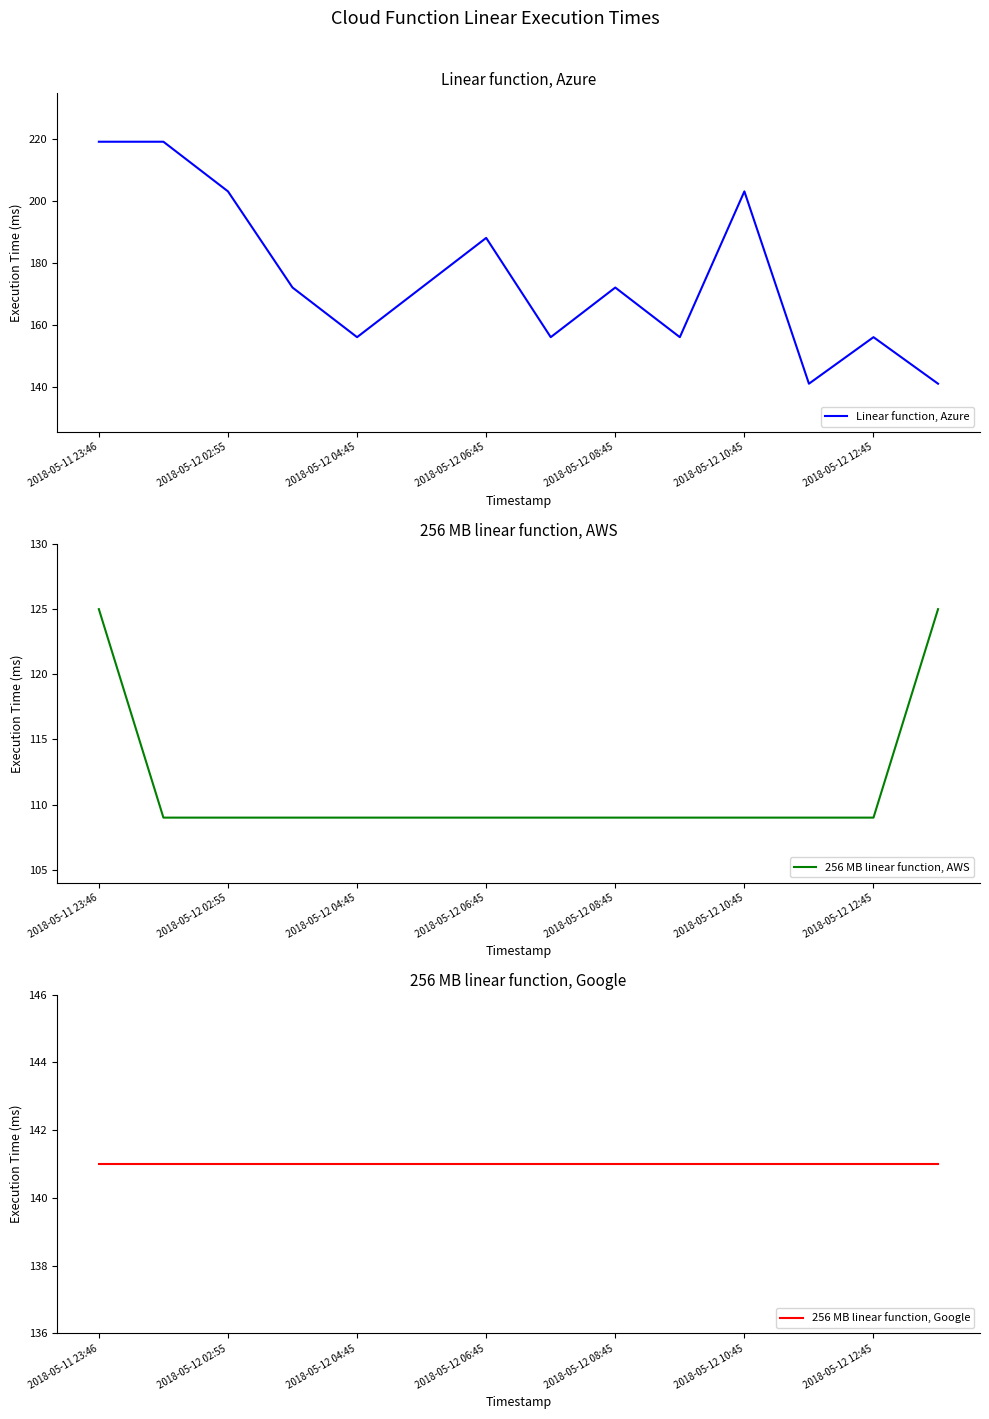

The 256 MB linear function, AWS series shows 109 at 2018-05-12 08:45. True or false?

True